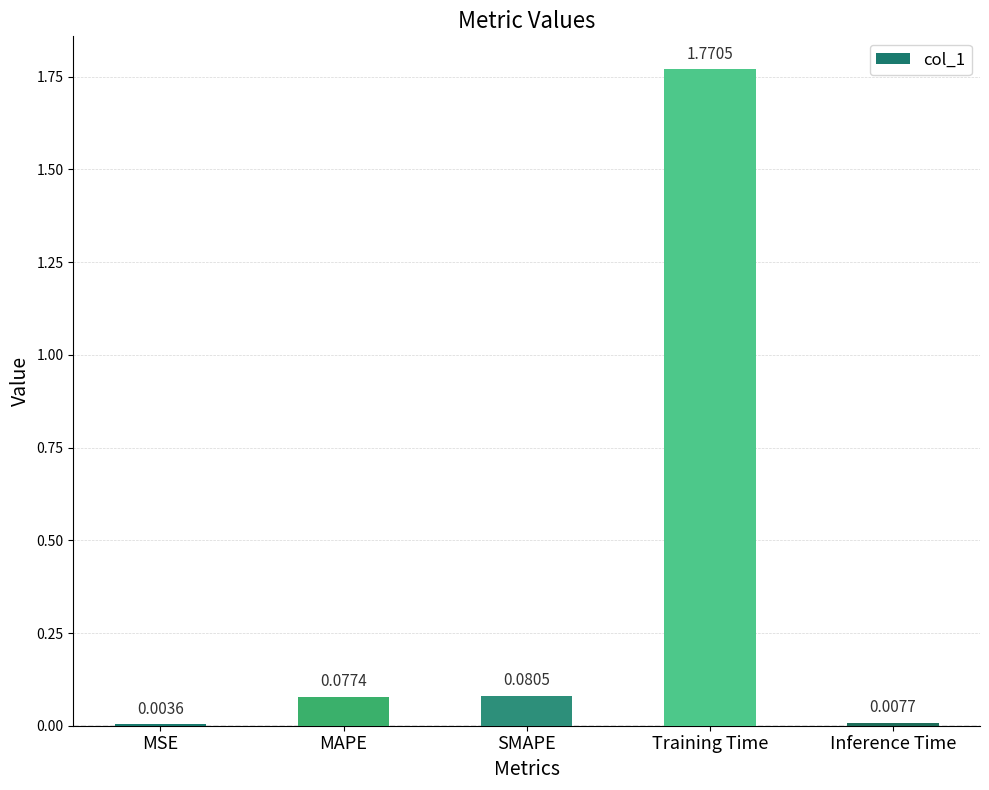

At which category does the chart reach its peak across all series?

Training Time